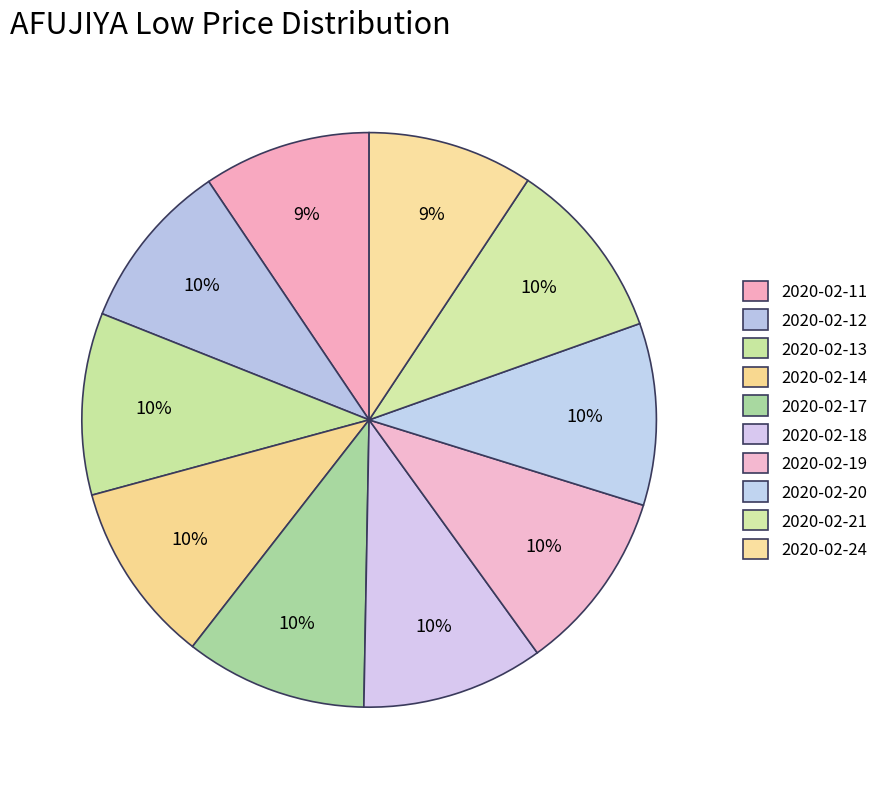

To the nearest percent, what is the average slice percentage?

10%